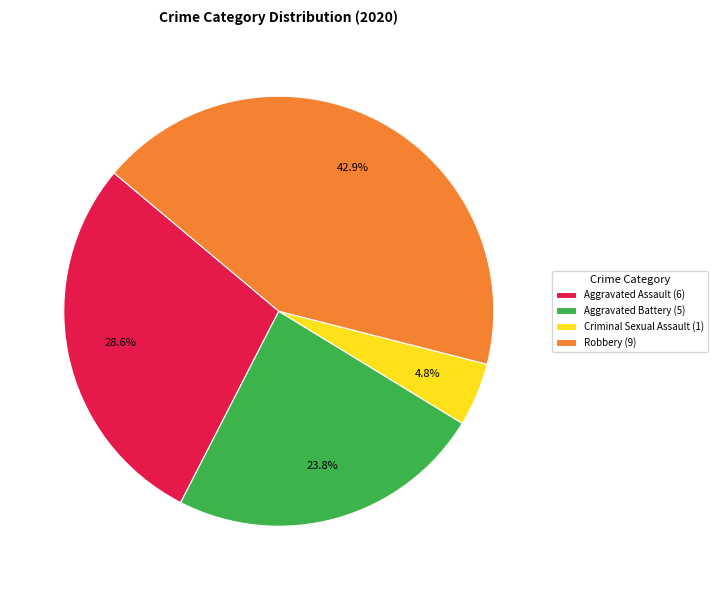

Does Criminal Sexual Assault (1) account for over 50% of the chart?

No